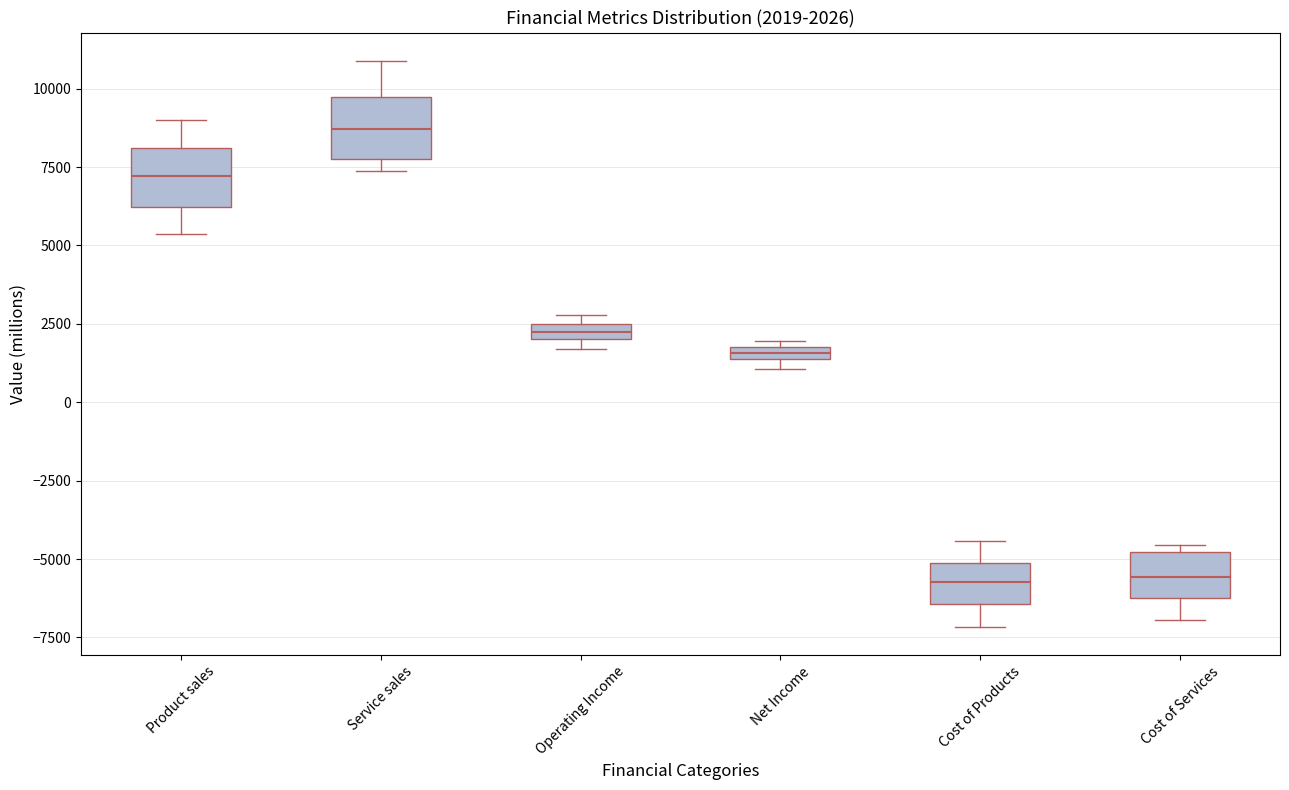

Which box's median line is the highest?

Service sales